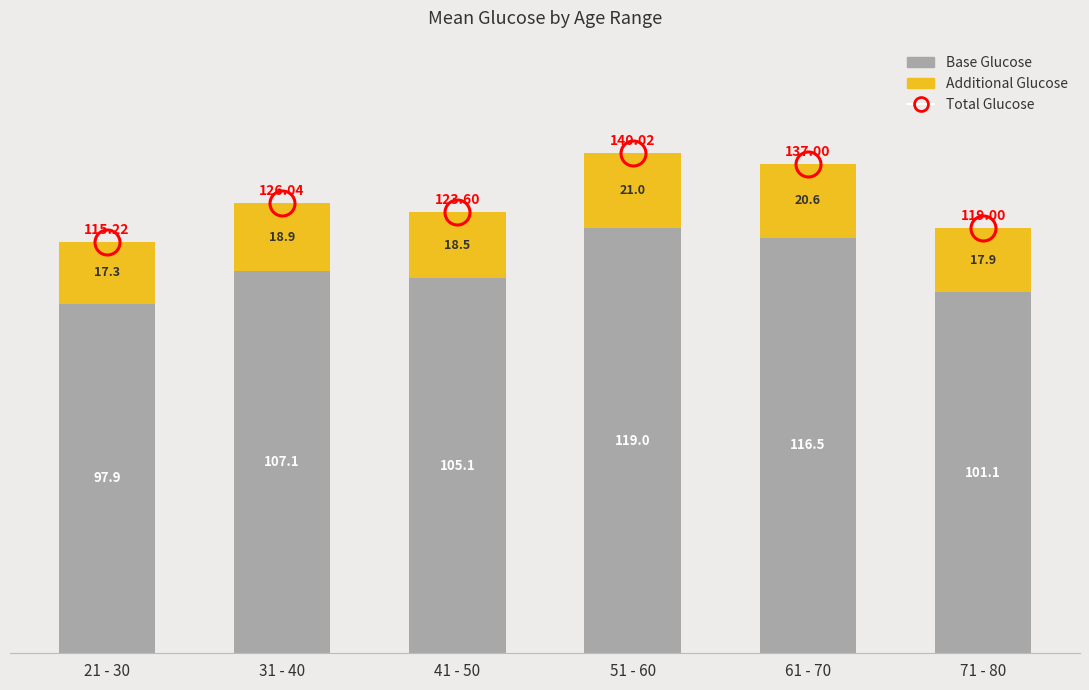

At which category is the sum across all series the highest?

51 - 60